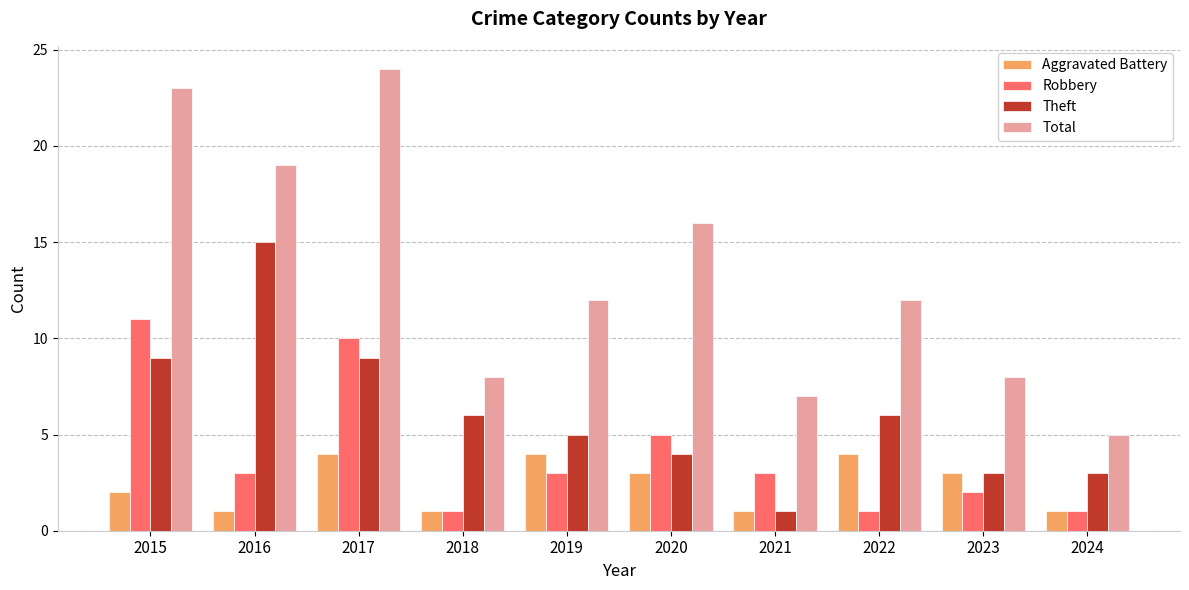

What is the value of the Robbery bar at the 2nd from the left?

3